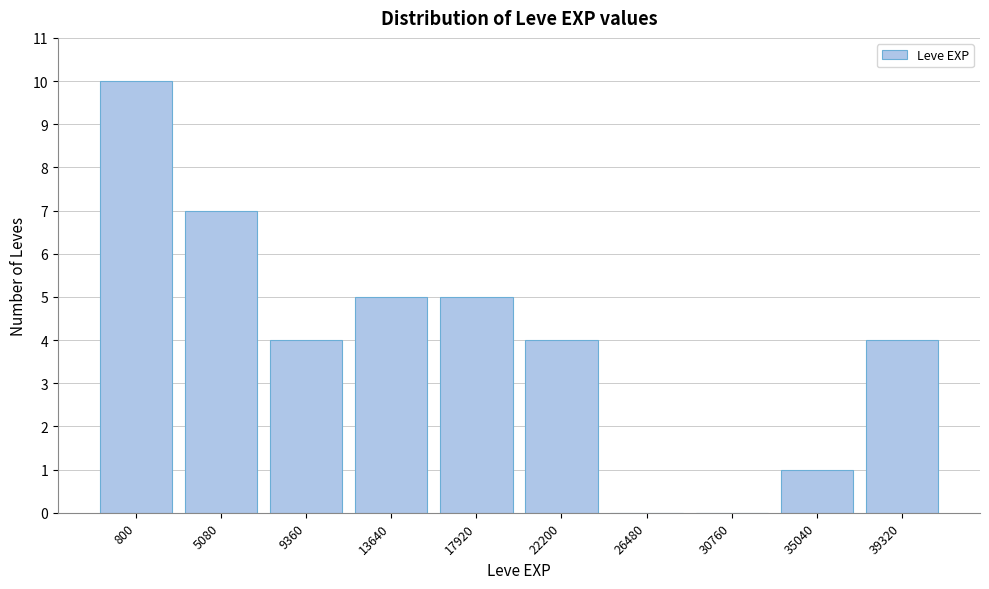

Reading left to right, what are all the values shown in this chart?

800=10	5080=7	9360=4	13640=5	17920=5	22200=4	26480=0	30760=0	35040=1	39320=4